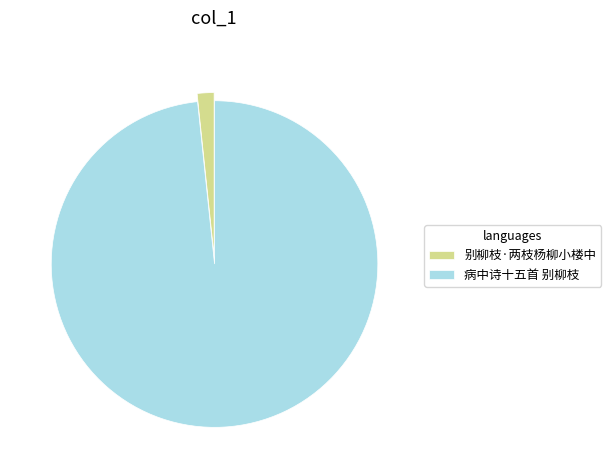

How many slices are in this pie chart?

2